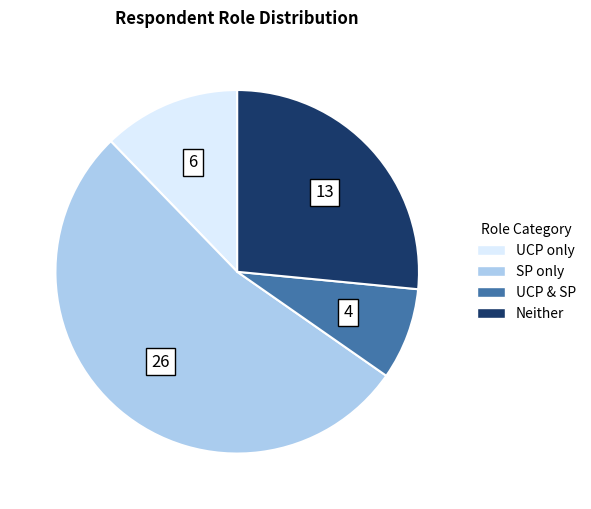

Which slice represents more than half of the pie?

SP only